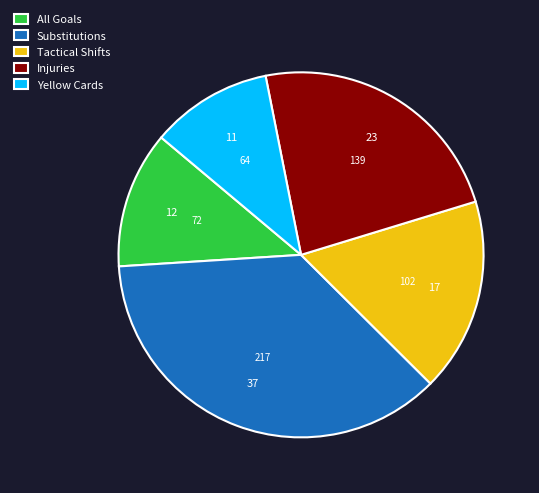

Approximately how many times larger is the value at Tactical Shifts compared to Yellow Cards?

1.6